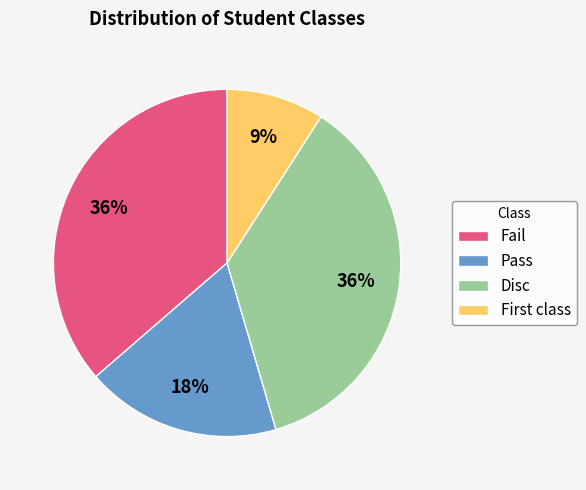

To the nearest percent, what percentage of the pie is Fail?

36%